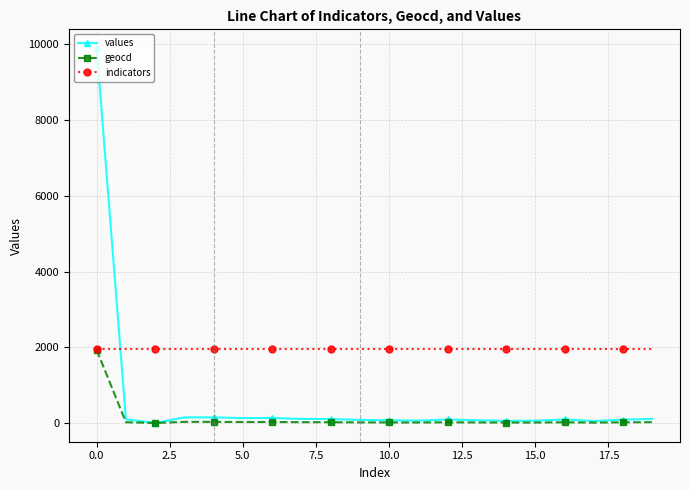

Which series has the widest spread of values?

values